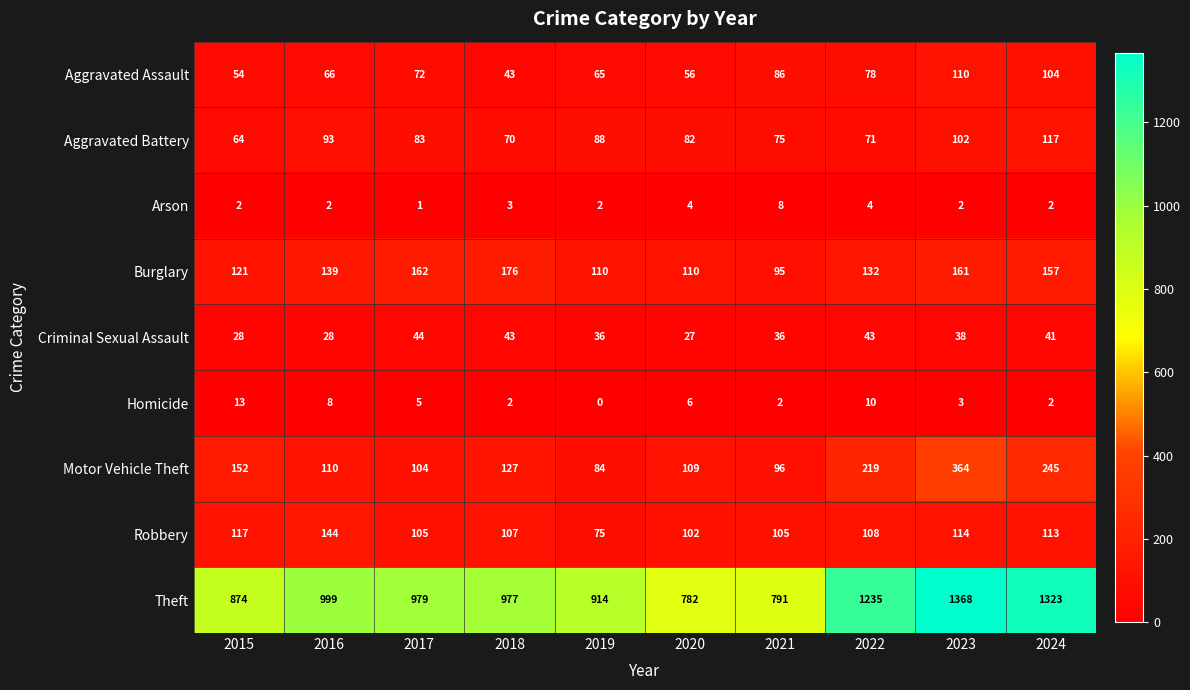

Which series has the largest range (max minus min)?

Theft